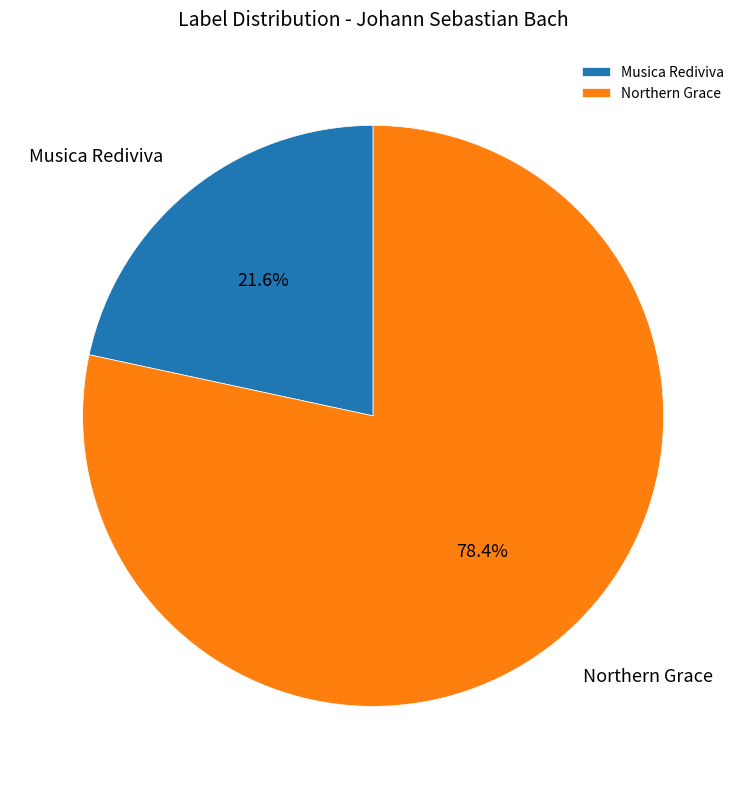

What percentage is NOT represented by Musica Rediviva?

78.4%